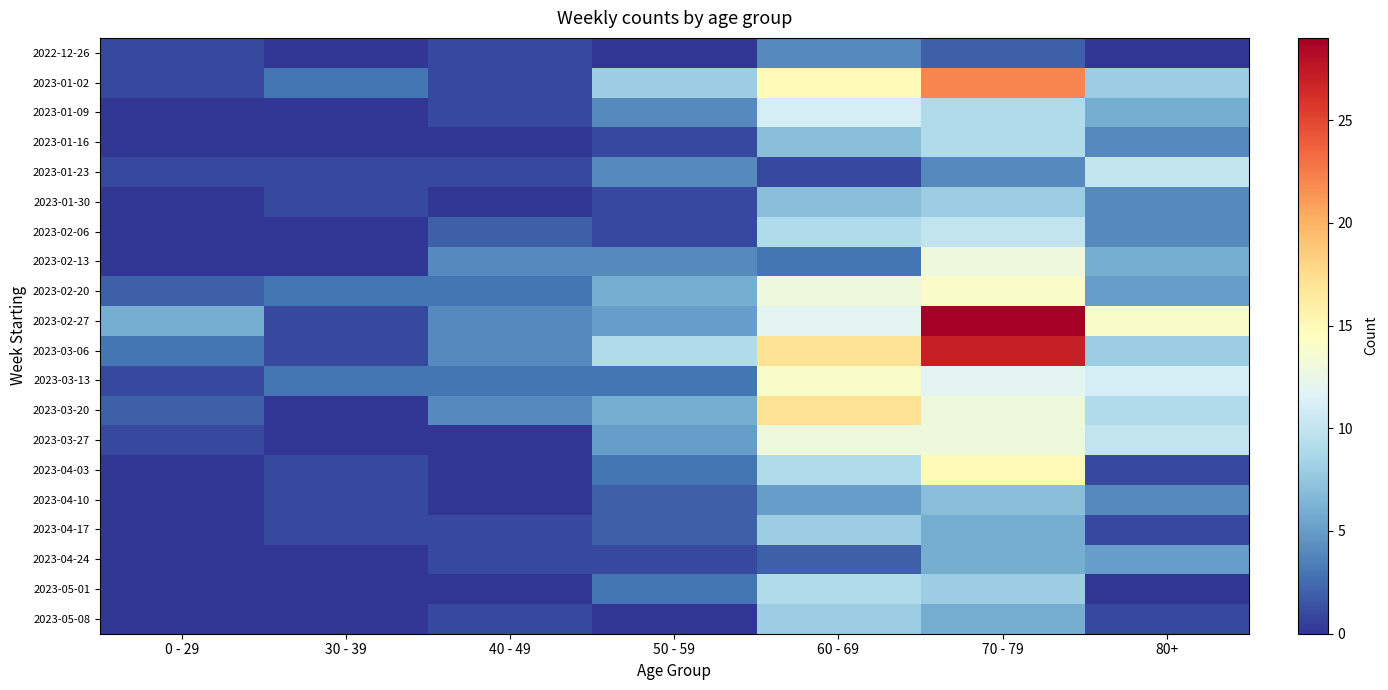

At 30 - 39, list the series in order from smallest to largest.

2022-12-26, 2023-01-09, 2023-01-16, 2023-02-06, 2023-02-13, 2023-03-20, 2023-03-27, 2023-04-24, 2023-05-01, 2023-05-08, 2023-01-23, 2023-01-30, 2023-02-27, 2023-03-06, 2023-04-03, 2023-04-10, 2023-04-17, 2023-01-02, 2023-02-20, 2023-03-13